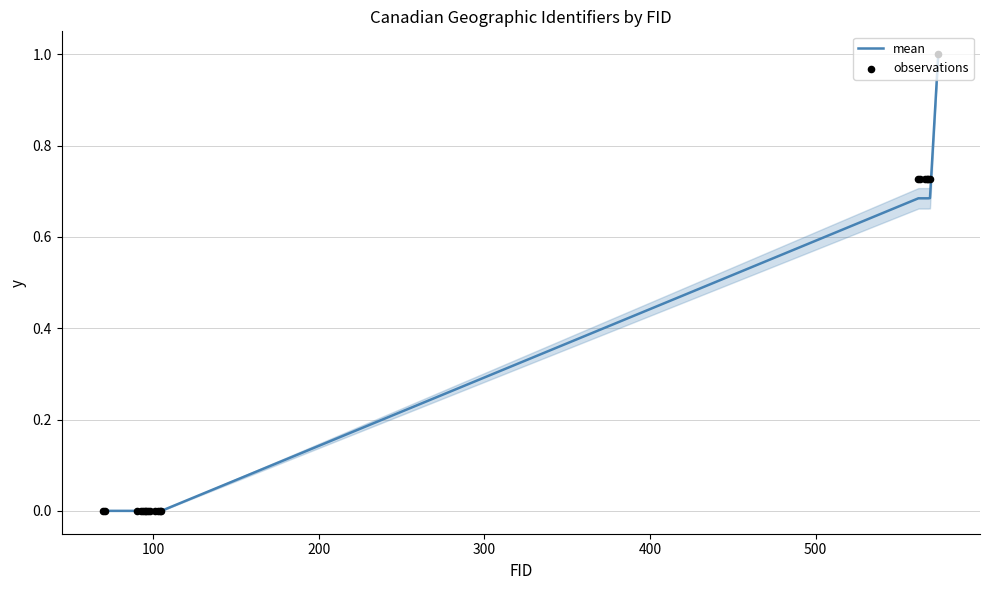

What are all the series names shown in the legend?

mean, observations